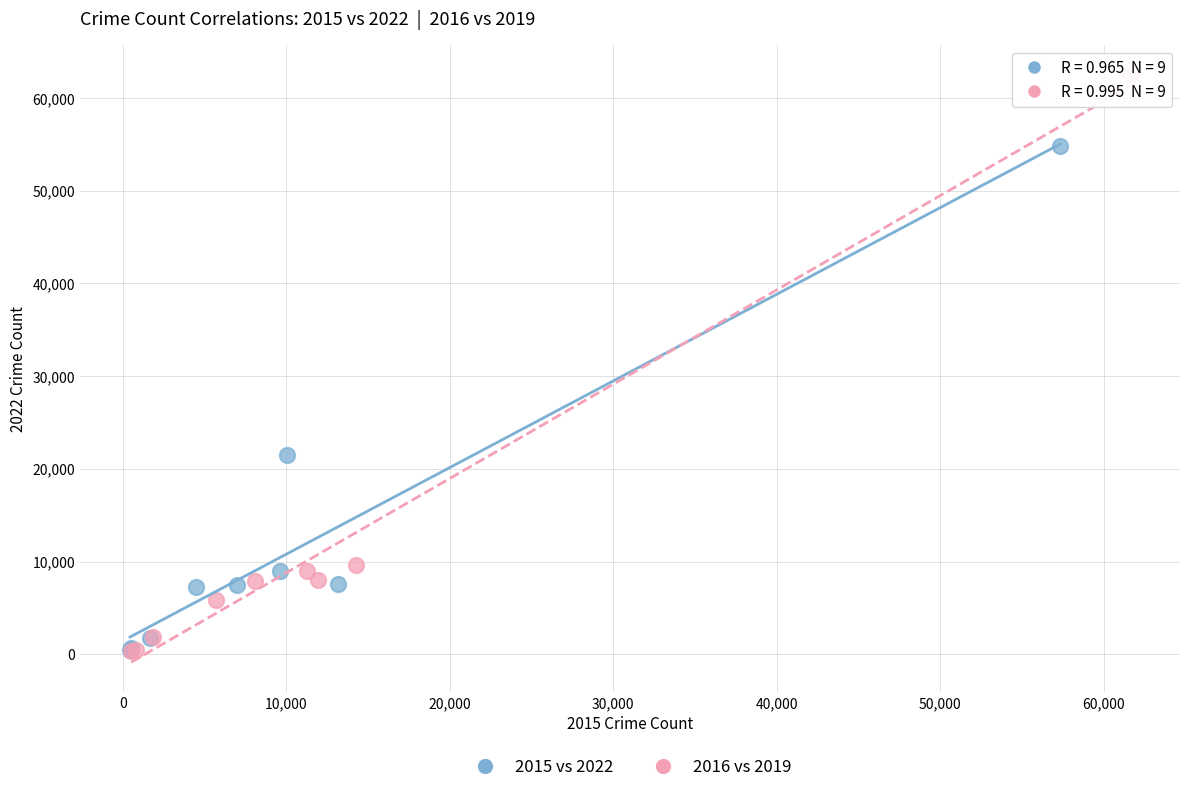

Which series contains the highest Y value?

2016 vs 2019